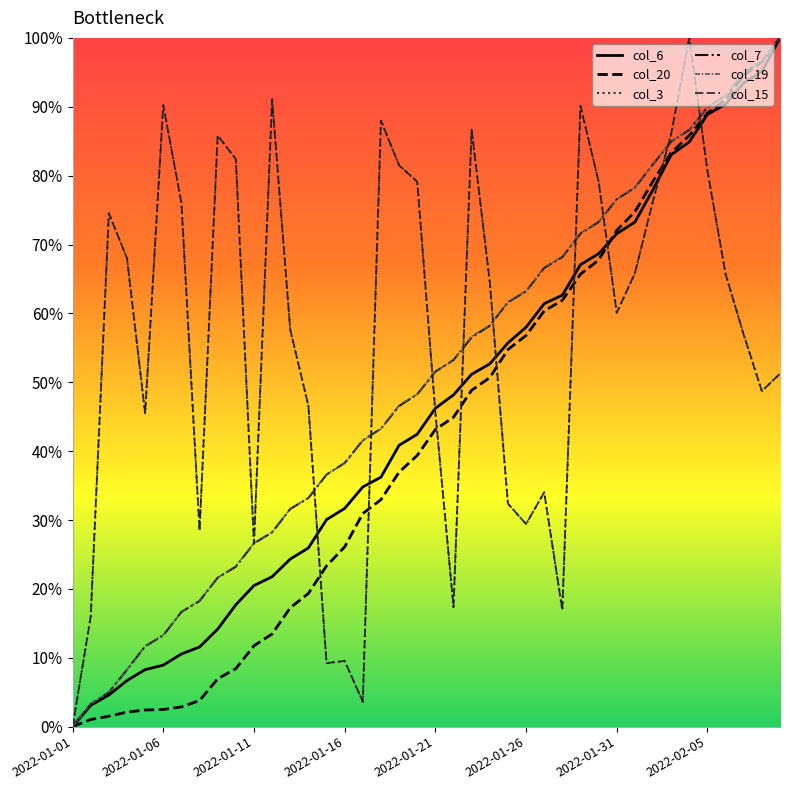

Is this an area chart (filled region under the line)?

No